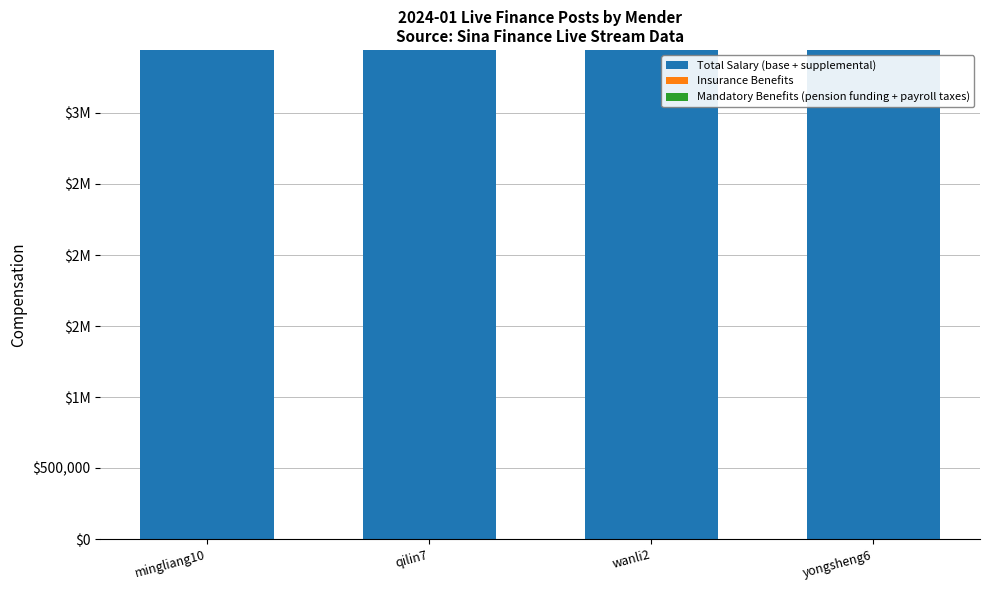

How many Mandatory Benefits (pension funding + payroll taxes) values are between 0 and 1?

4